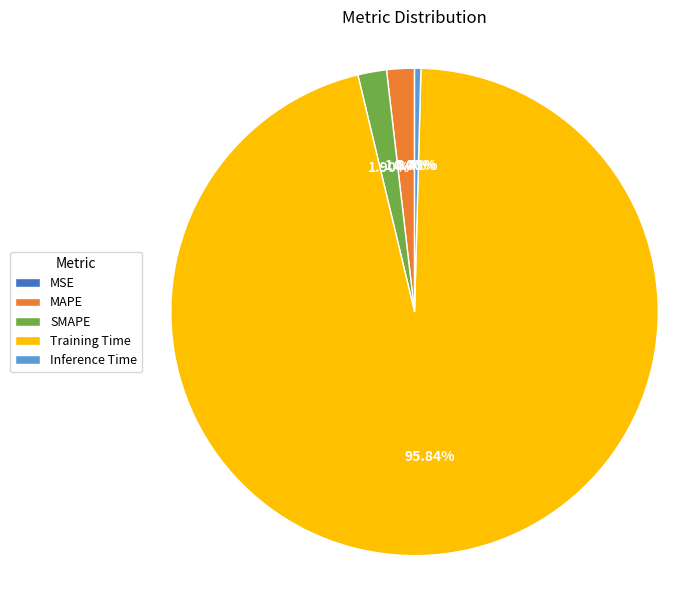

Which has a higher value, SMAPE or Training Time?

Training Time